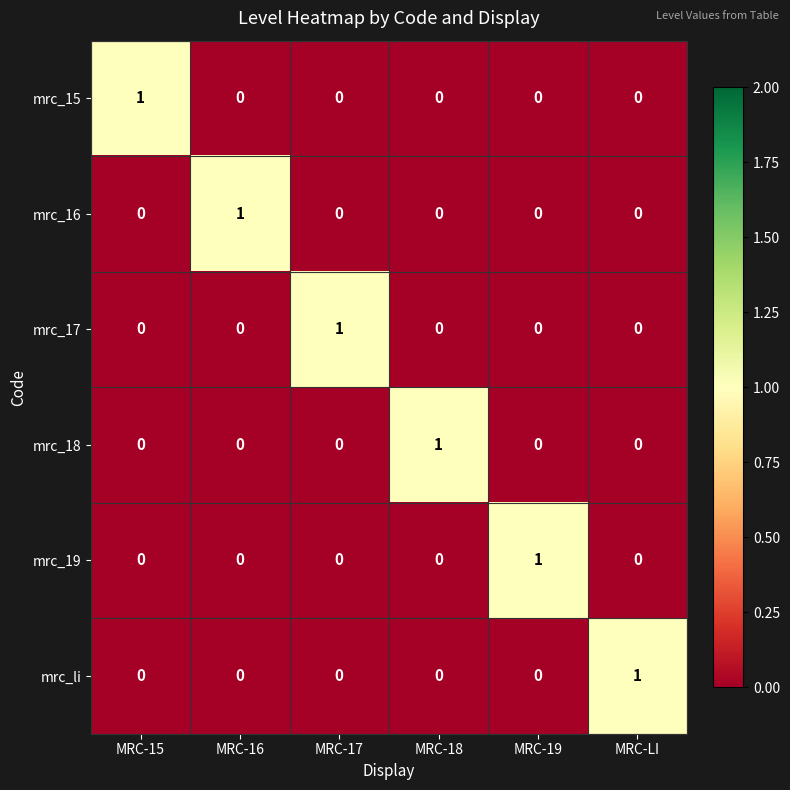

True or false: mrc_16 has a value of 0 at MRC-LI.

True